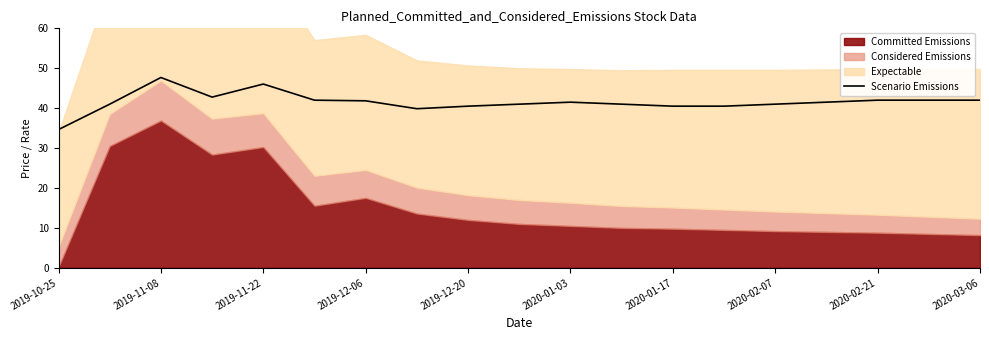

Which category has the lowest value in the Scenario Emissions series?

2019-10-25